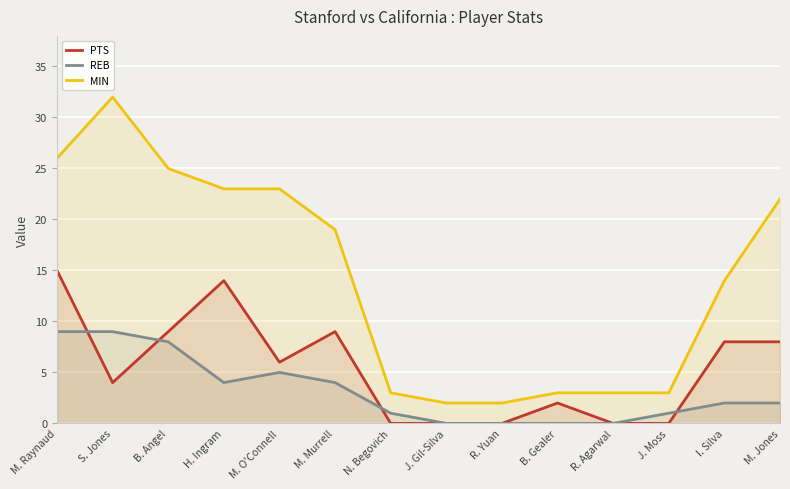

What is the approximate value of MIN at M. Raynaud, to the nearest 5?

25